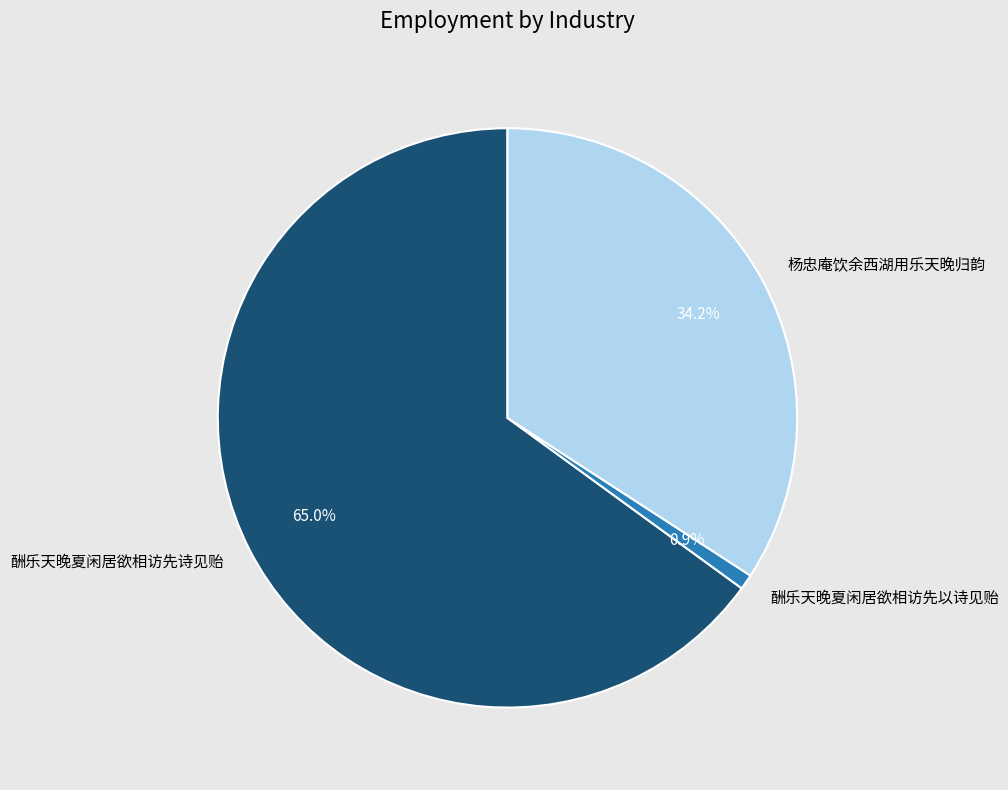

What is the total percentage of 酬乐天晚夏闲居欲相访先诗见贻 and 酬乐天晚夏闲居欲相访先以诗见贻?

65.8%